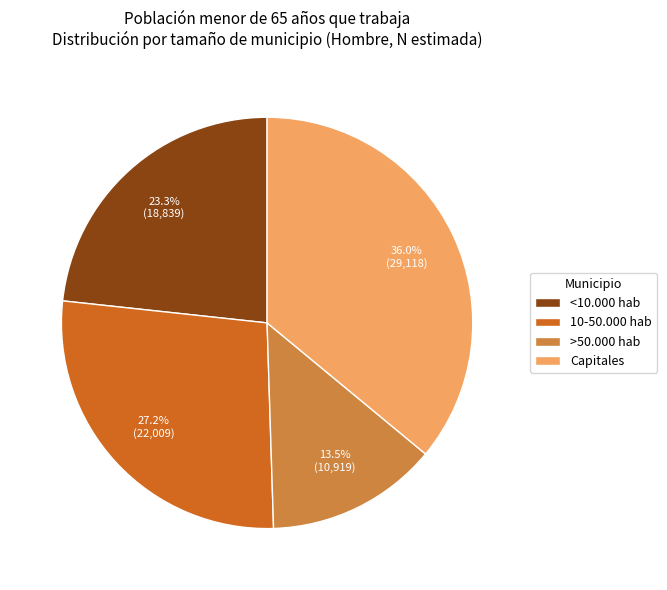

How much of the chart is everything except <10.000 hab?

76.7%